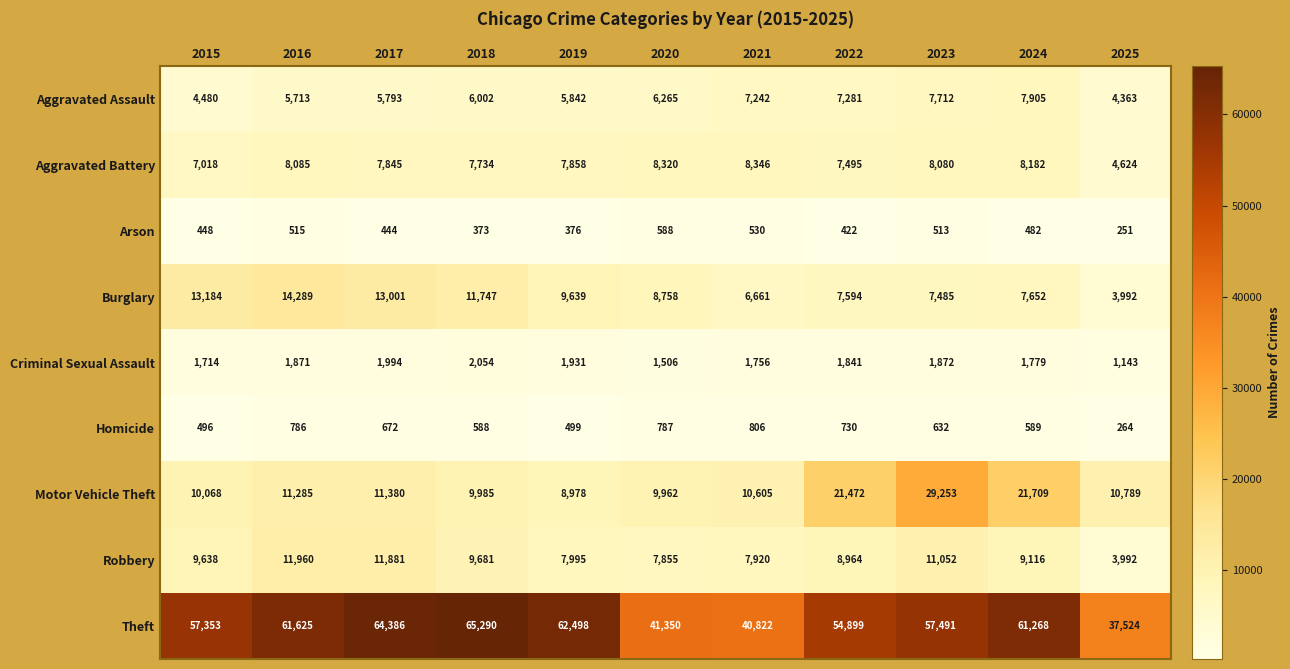

How many data points does each series have?

11